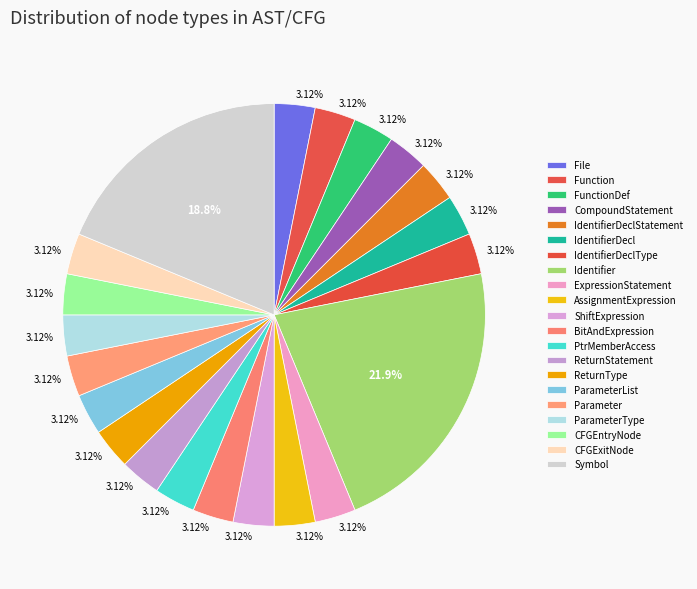

Is the sum of Parameter and CFGExitNode greater than half?

No